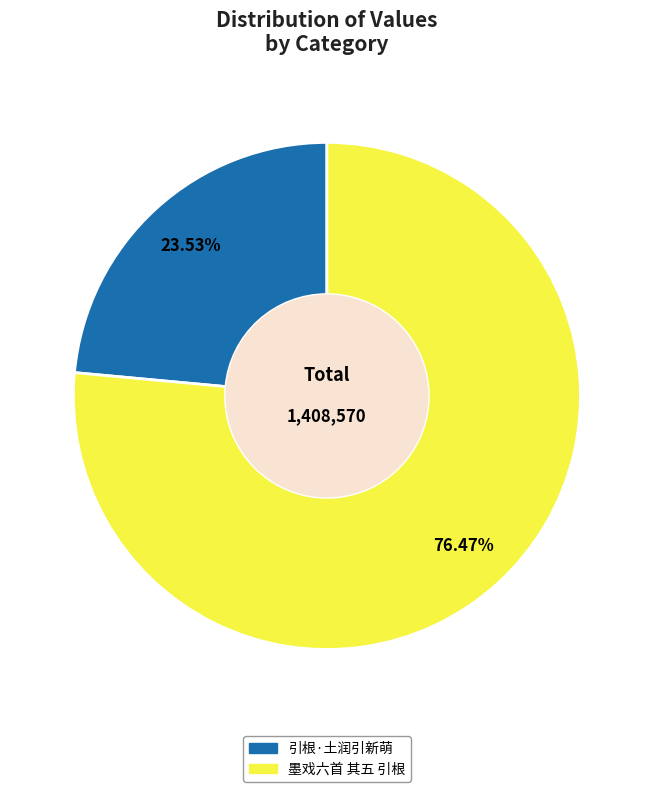

Does any single category account for the majority?

Yes